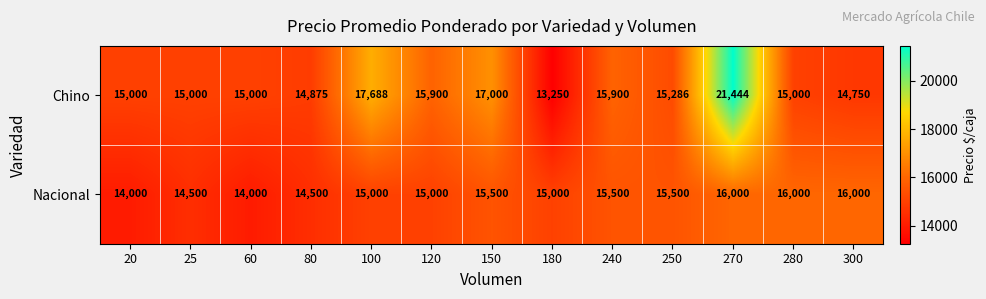

Reading left to right, what are all the values shown in this chart?

Chino: 15000	15000	15000	14875	17688	15900	17000	13250	15900	15286	21444	15000	14750
Nacional: 14000	14500	14000	14500	15000	15000	15500	15000	15500	15500	16000	16000	16000